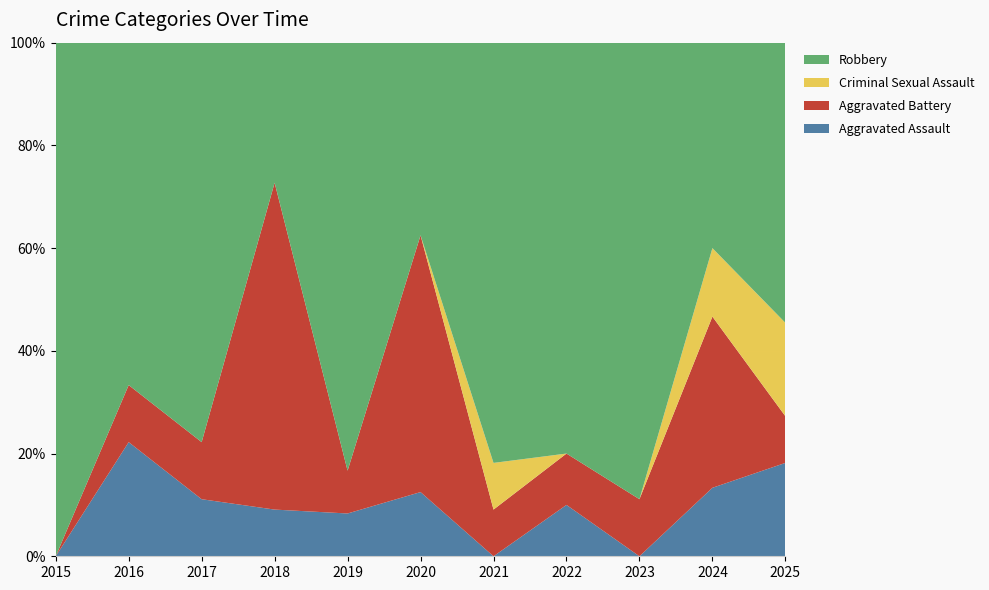

Reading left to right, extract all data points from this chart.

Aggravated Assault: 0	2	1	1	1	1	0	1	0	2	2
Aggravated Battery: 0	1	1	7	1	4	1	1	1	5	1
Criminal Sexual Assault: 0	0	0	0	0	0	1	0	0	2	2
Robbery: 2	6	7	3	10	3	9	8	8	6	6